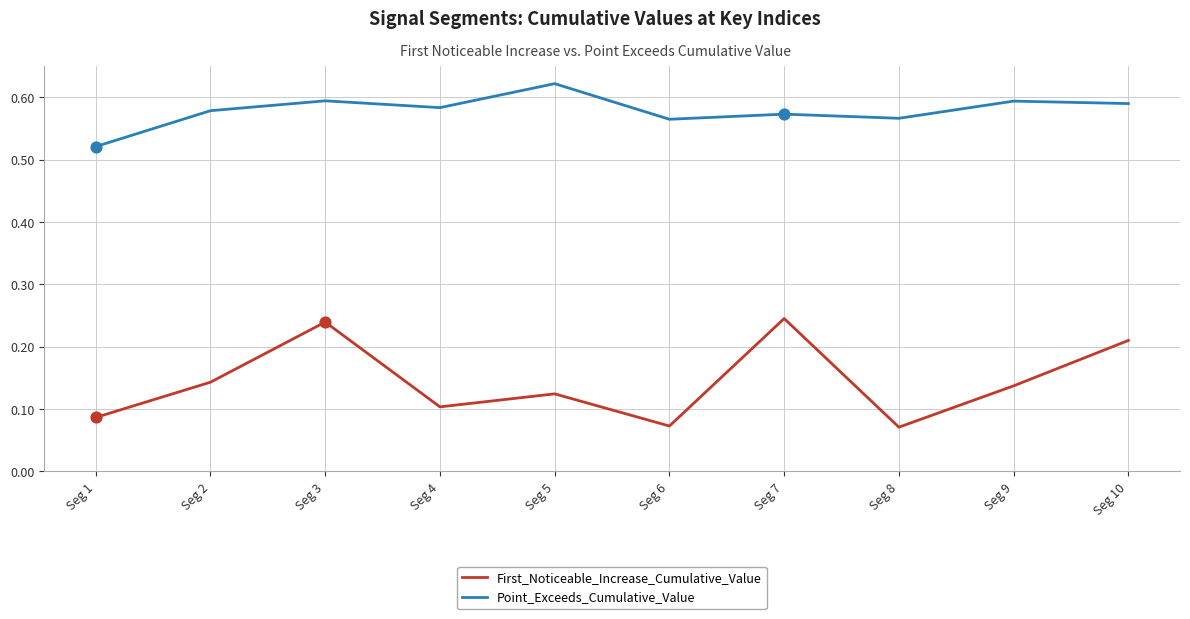

What is the difference between the highest and lowest values at Seg 10?

0.4